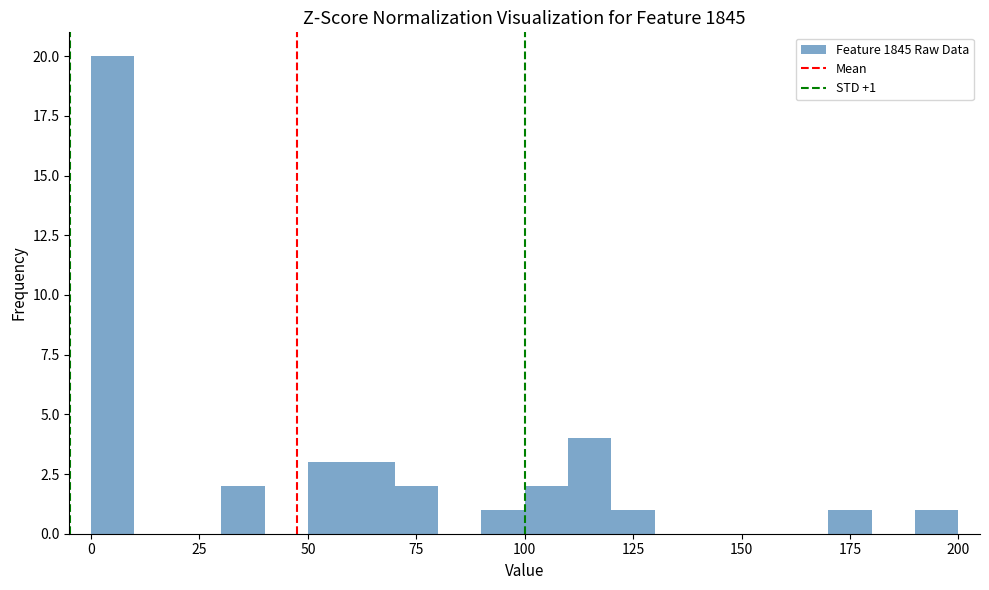

Around what value on the x-axis is the tallest bar? Give the approximate position of its centre, as read against the axis.

5